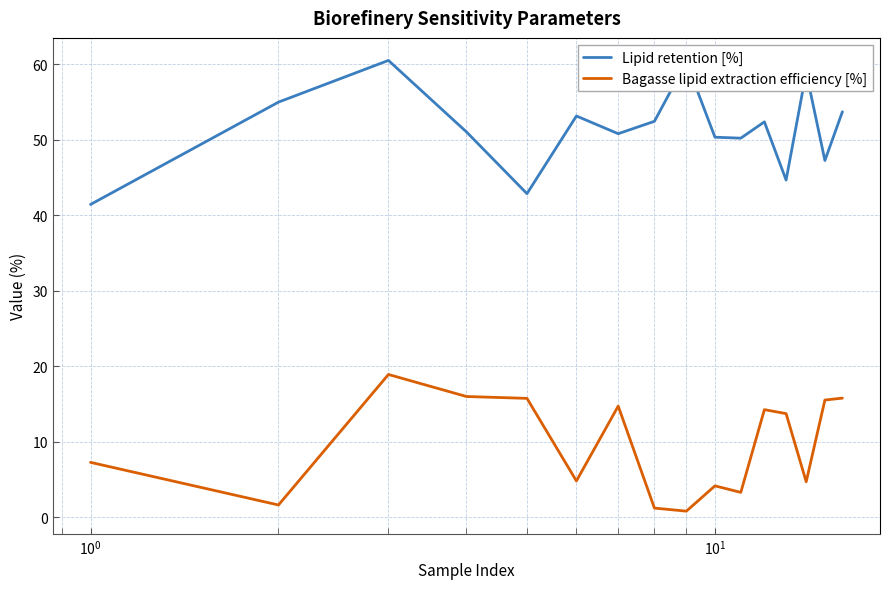

What is the maximum value shown in the chart?

60.5